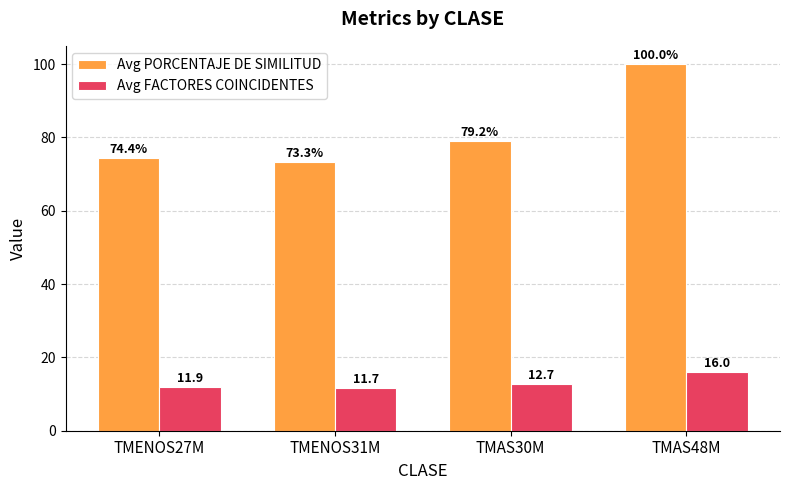

What is the label of the 4th bar from the left?

TMAS48M